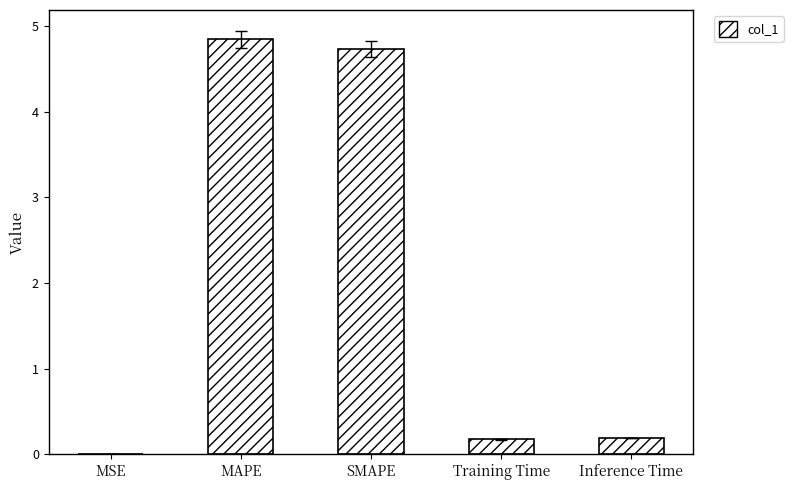

The value at MAPE is 4.8. True or false?

True